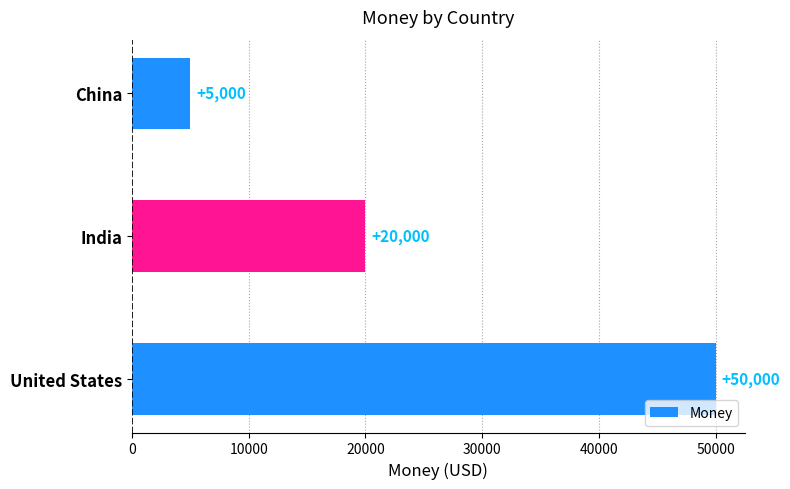

True or false: the data shows 18968 at United States.

False